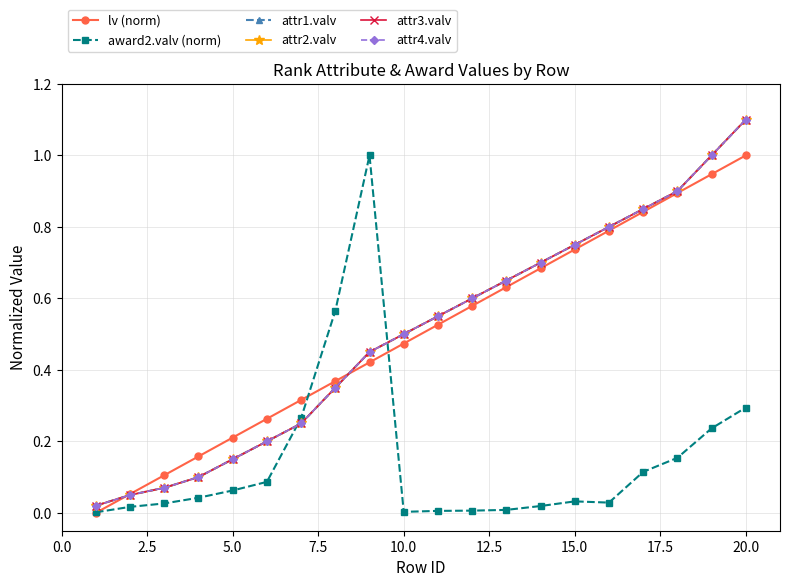

How many lines are shown in the chart?

6